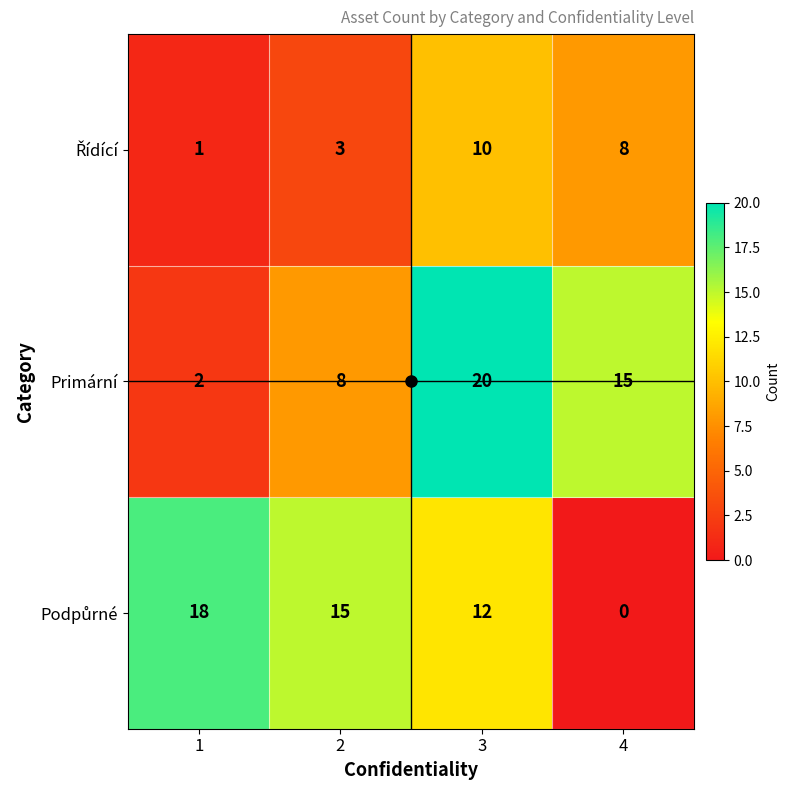

Is it true that Primární equals 15 at 4?

True